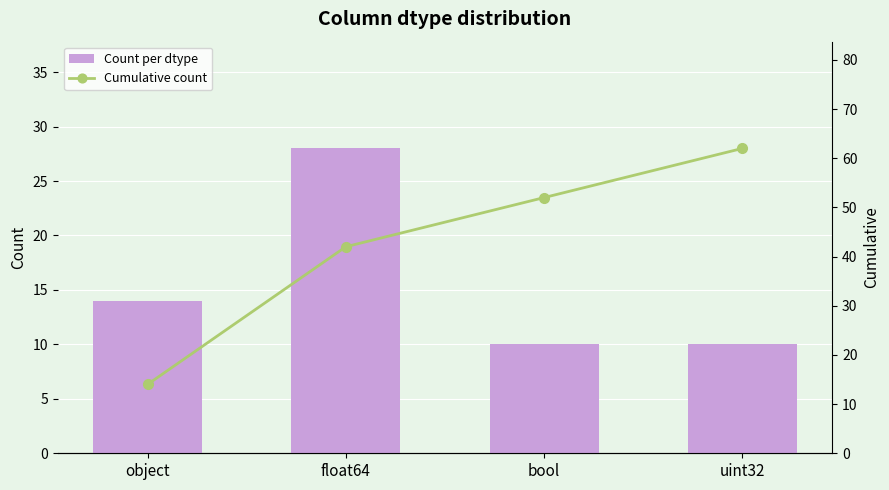

Reading right to left, list all the values displayed in this chart.

Count per dtype: 10	10	28	14
Cumulative count: 62	52	42	14